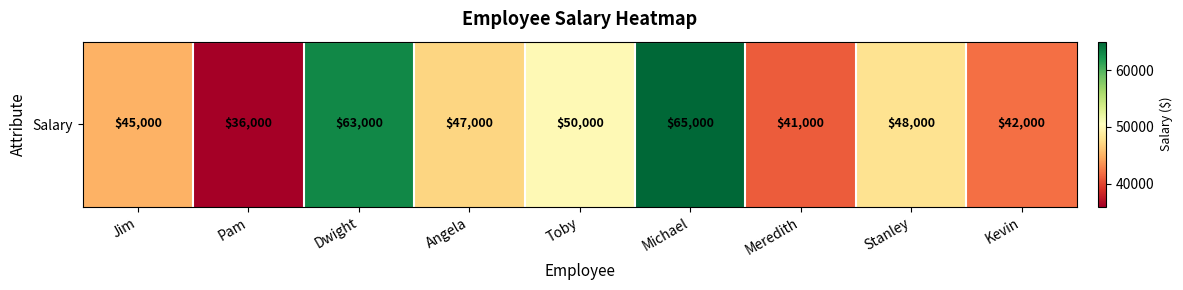

How many series are shown in this chart?

1